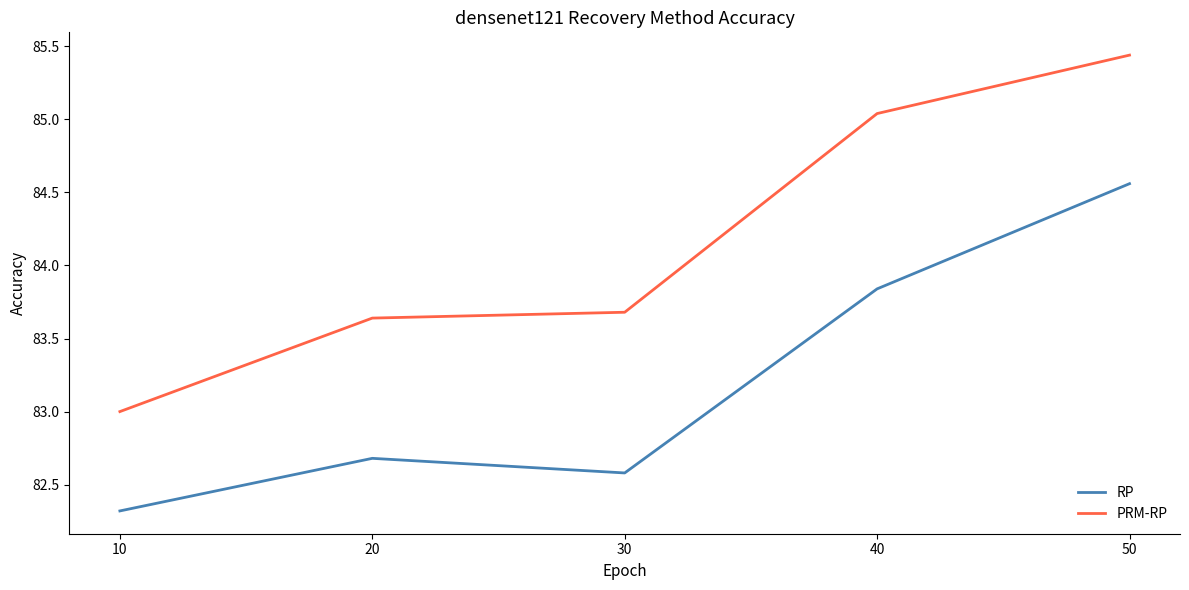

What is the difference between the maximum and minimum values in the RP series?

2.2